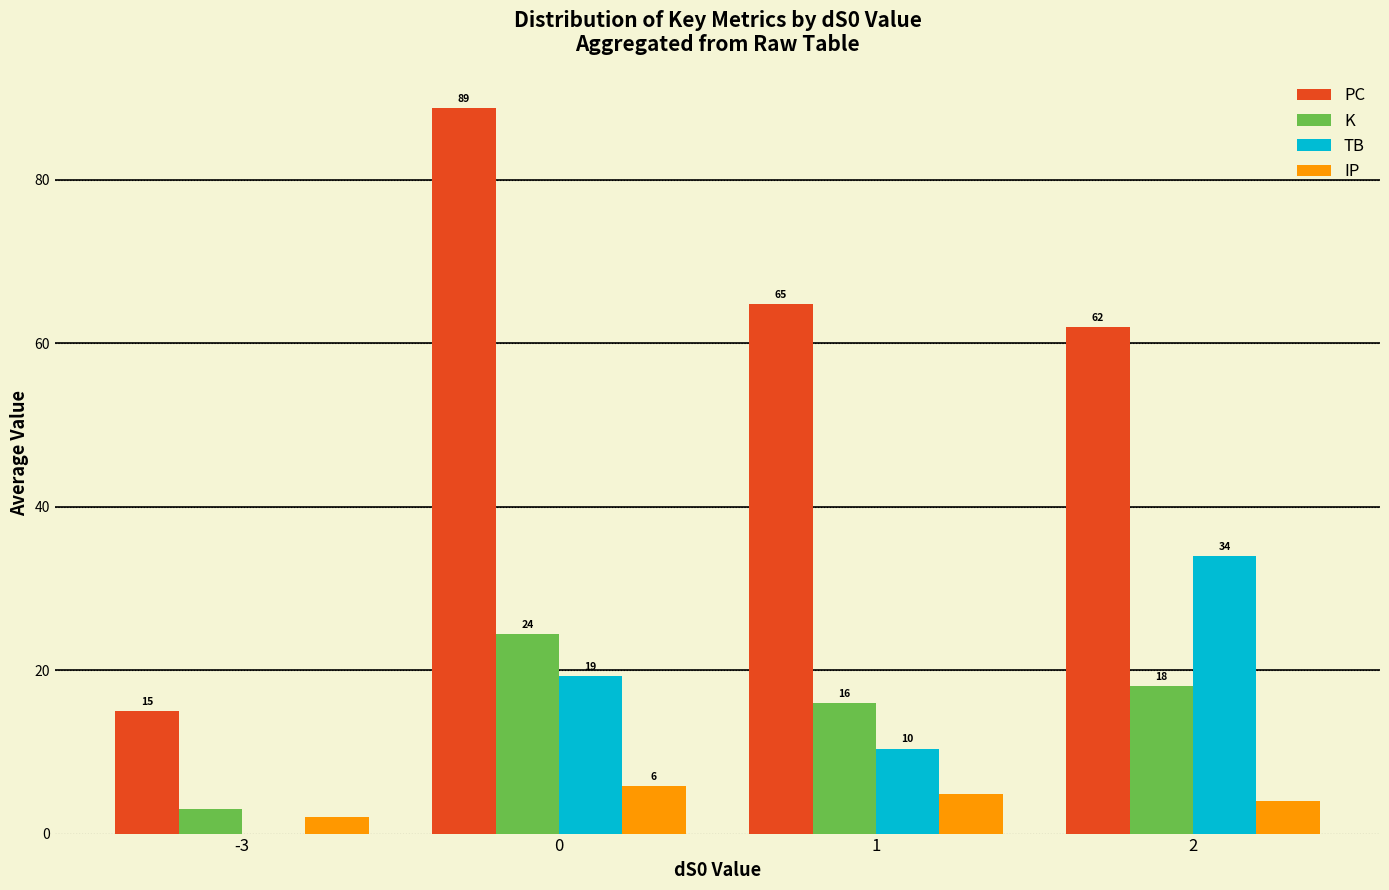

Is the value of TB at 0 greater than the value of PC at 1?

No